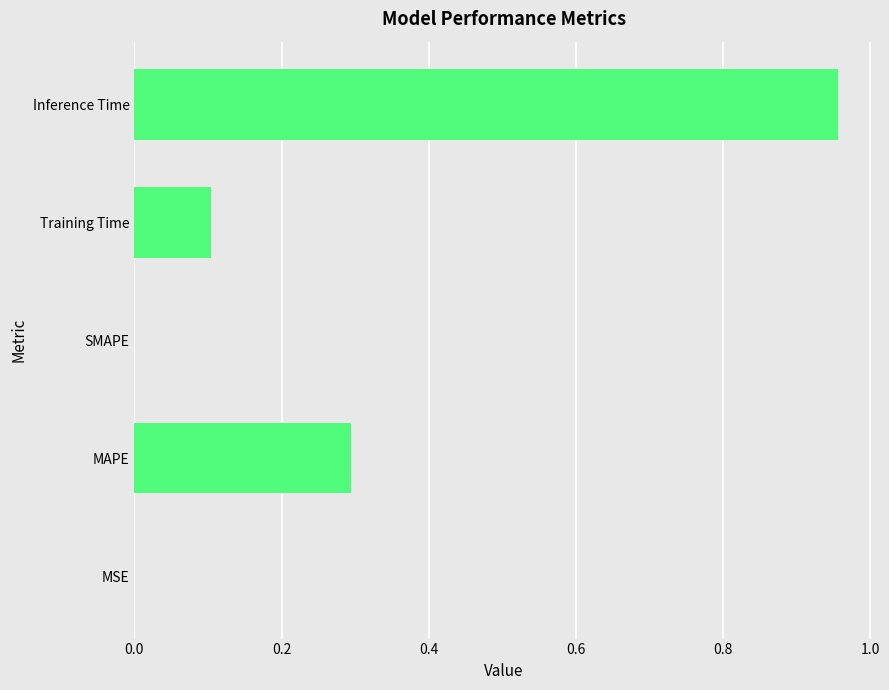

What value does the data have at MAPE?

0.3